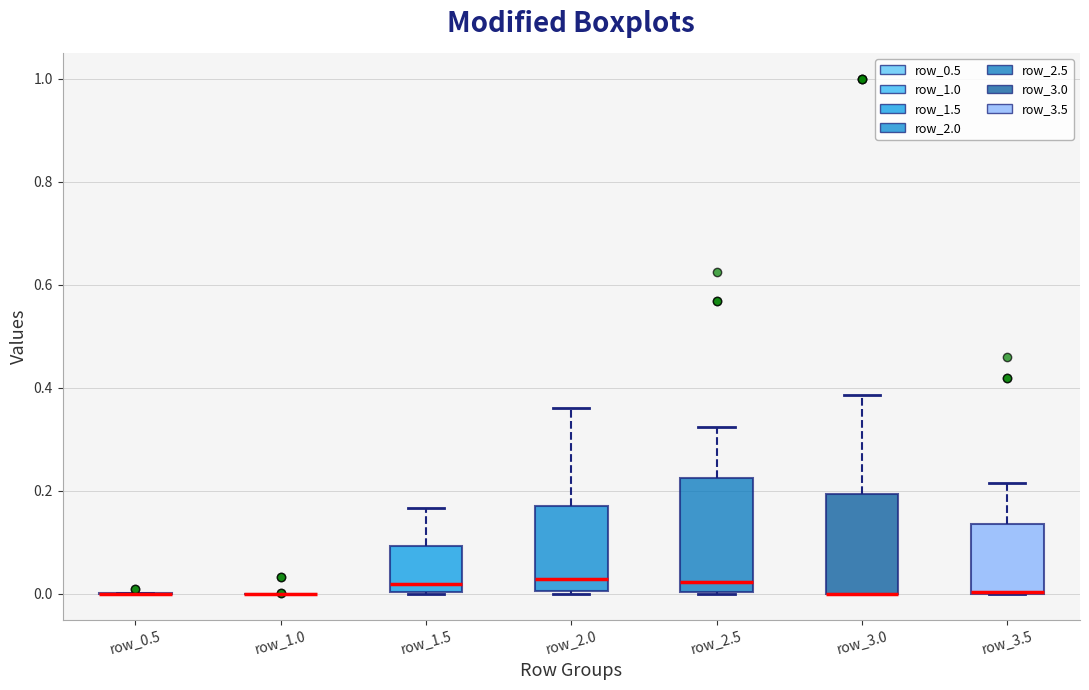

Reading left to right, read every box against the y-axis: the position of its median line, the range the box covers, and the ends of its whiskers. The values are not printed on the chart, so give them approximately, as read against the axis.

row_0.5: box collapsed to a line at 0.00, whiskers 0.00 to 0.00
row_1.0: box collapsed to a line at 0.00, whiskers 0.00 to 0.00
row_1.5: median 0.02, box 0.00 to 0.10, whiskers 0.00 to 0.16
row_2.0: median 0.02, box 0.00 to 0.16, whiskers 0.00 to 0.36
row_2.5: median 0.02, box 0.00 to 0.22, whiskers 0.00 to 0.32
row_3.0: median 0.00 (drawn on the box's lower edge), box 0.00 to 0.20, whiskers 0.00 to 0.38
row_3.5: median 0.00 (drawn on the box's lower edge), box 0.00 to 0.14, whiskers 0.00 to 0.22